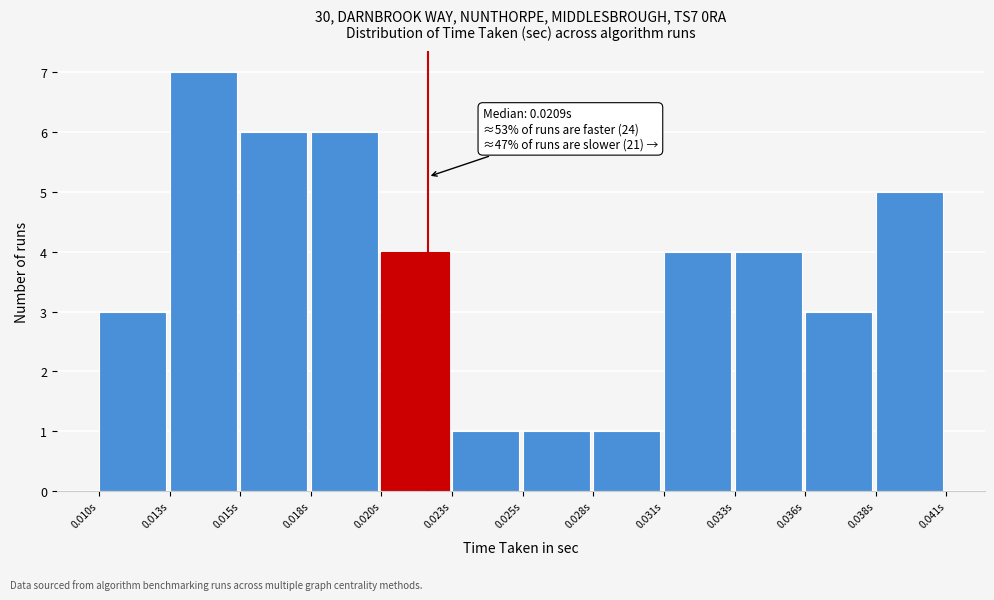

Reading left to right, transcribe all the data shown in this chart.

0.010s=3	0.013s=7	0.015s=6	0.018s=6	0.020s=4	0.023s=1	0.025s=1	0.028s=1	0.031s=4	0.033s=4	0.036s=3	0.038s=5